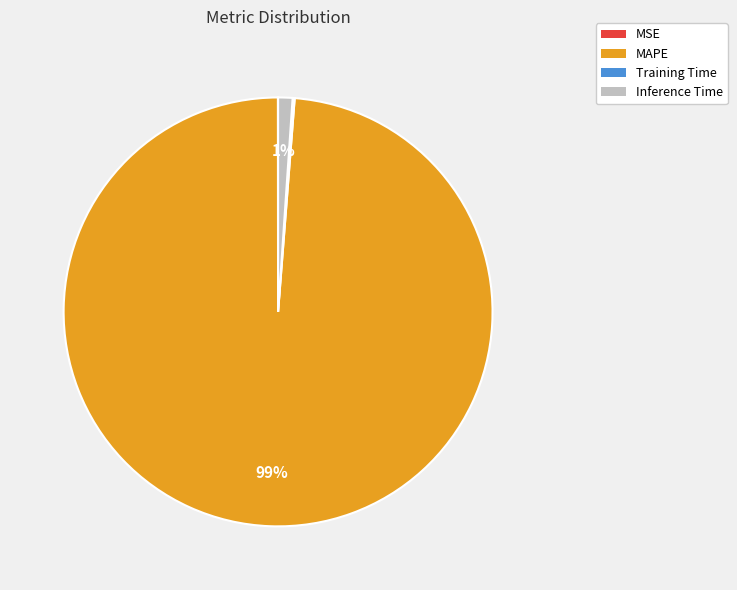

What is the largest slice in the pie chart?

MAPE